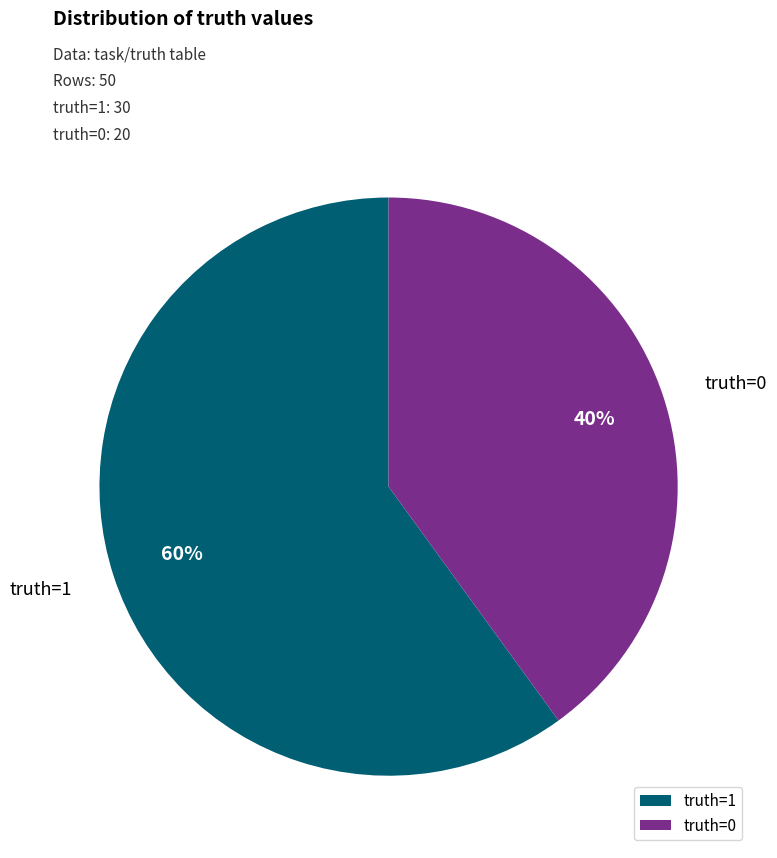

What is the majority slice?

truth=1